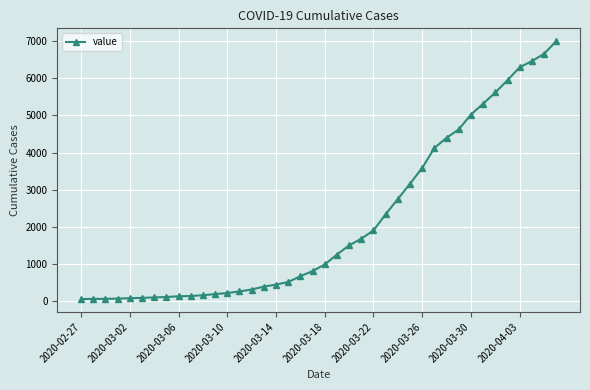

What is the difference between the maximum and second lowest values?

6927